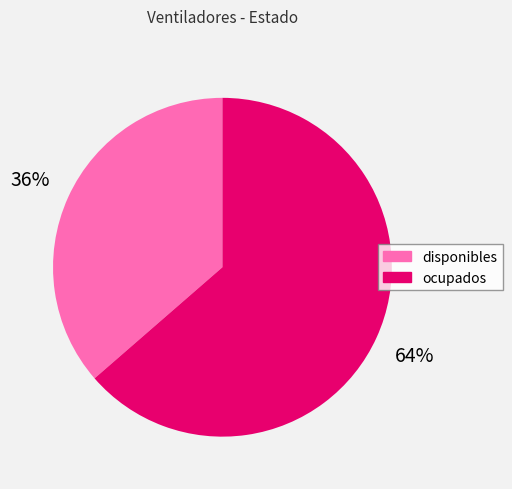

To the nearest percent, what portion does disponibles represent?

36%